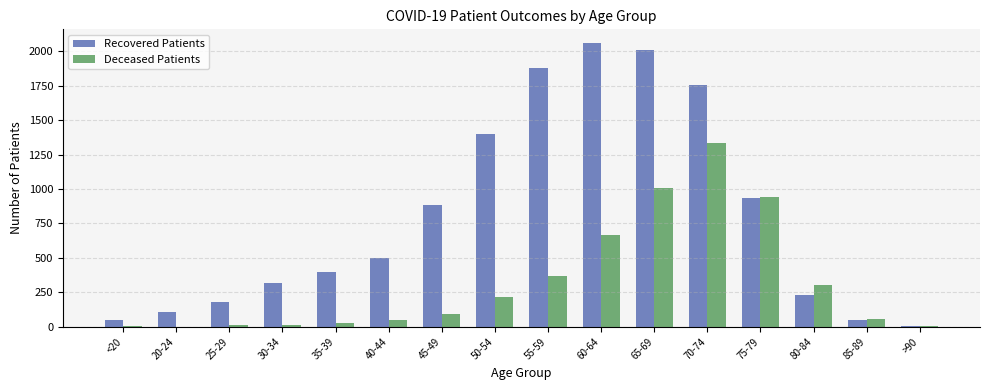

The Recovered Patients series shows 1754 at 70-74. True or false?

True